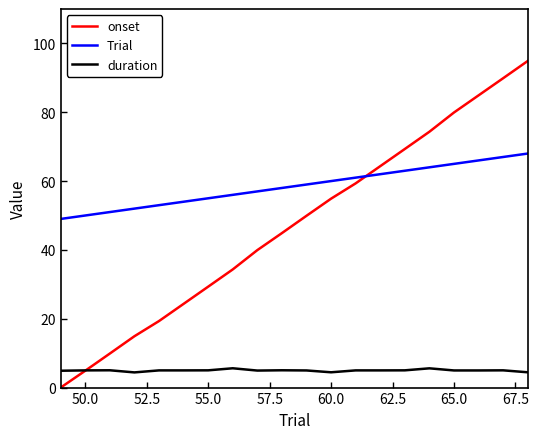

What is the highest value of the Trial series?

68.0